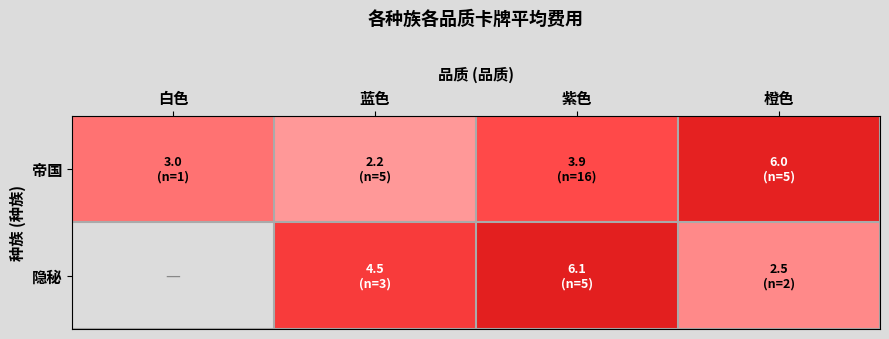

Rank the series by their maximum value, from lowest to highest.

帝国, 隐秘